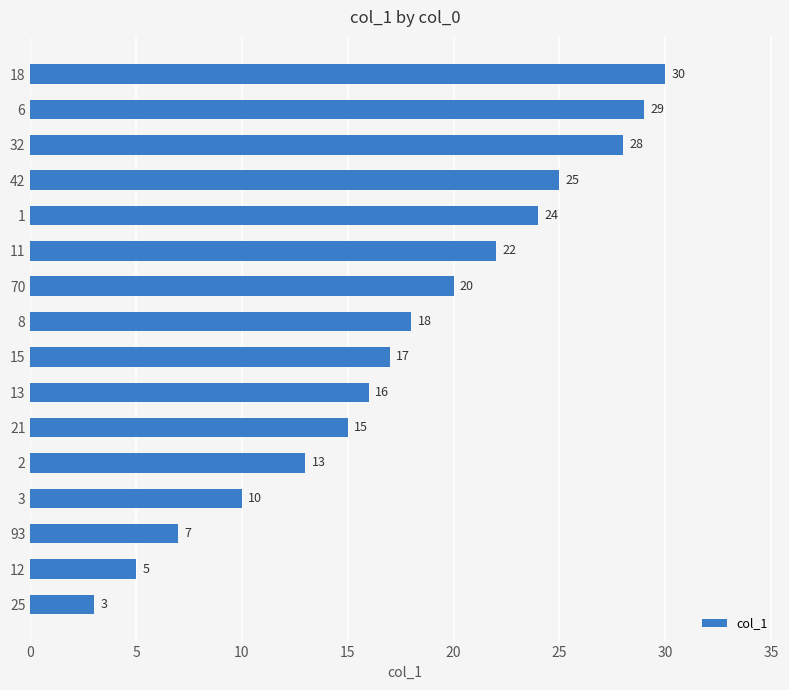

What is the greatest value displayed?

30